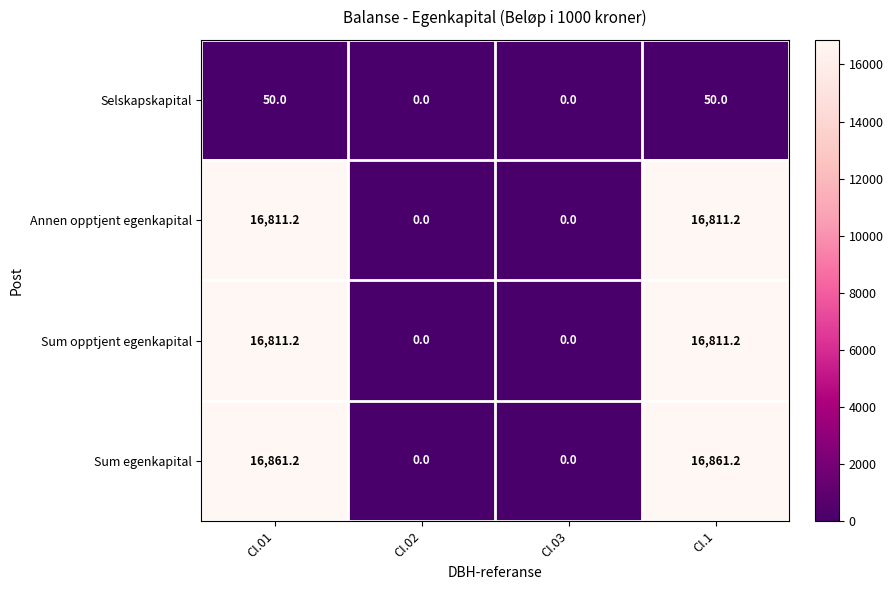

What is the highest value of the Selskapskapital series?

50.0